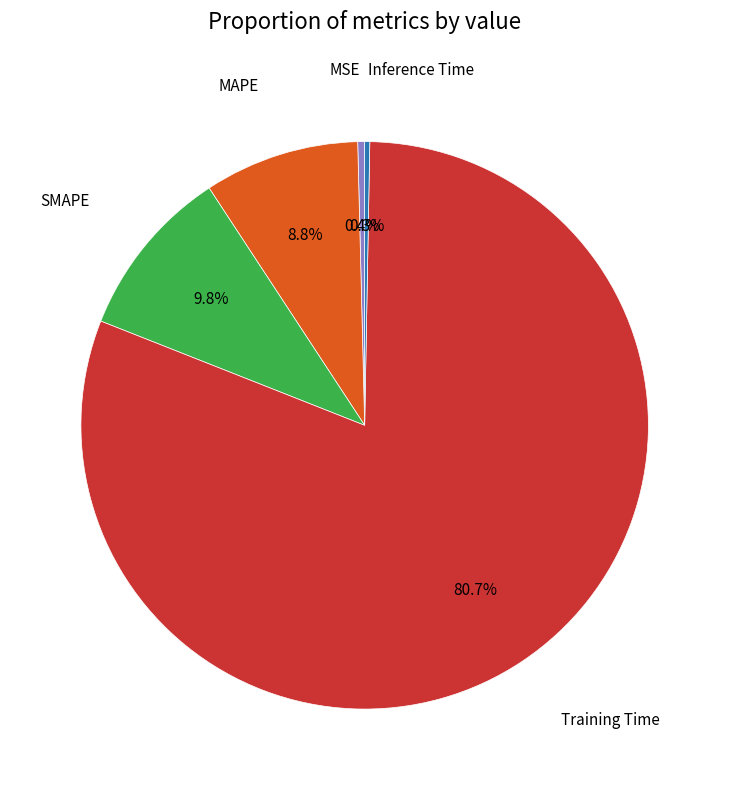

Is there any slice that represents more than half of the pie?

Yes